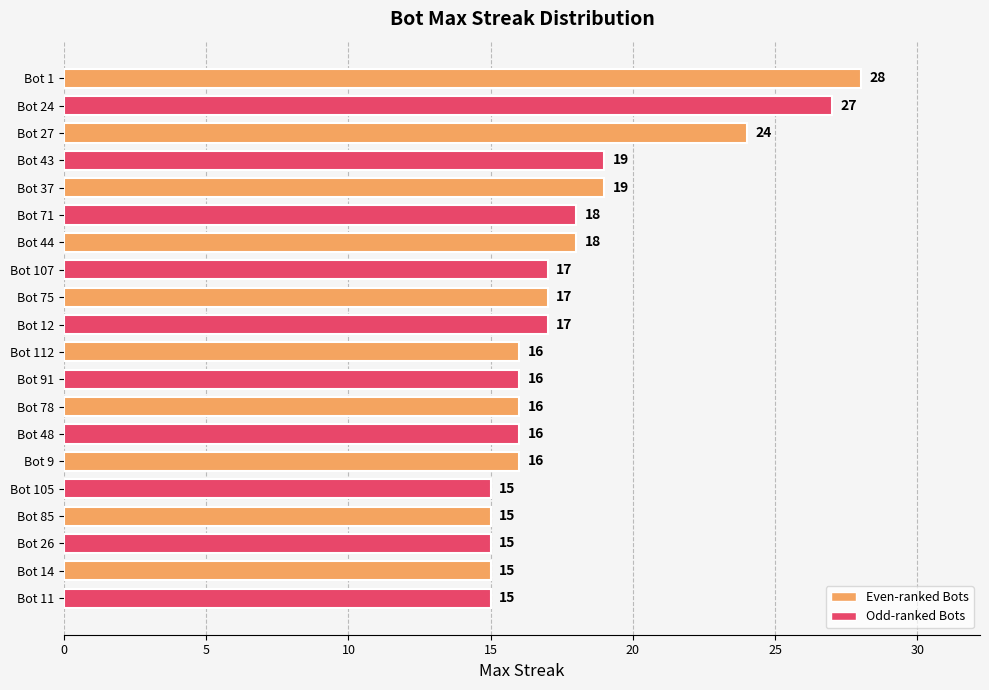

Reading bottom to top, what are all the values shown in this chart?

Bot 11=15	Bot 14=15	Bot 26=15	Bot 85=15	Bot 105=15	Bot 9=16	Bot 48=16	Bot 78=16	Bot 91=16	Bot 112=16	Bot 12=17	Bot 75=17	Bot 107=17	Bot 44=18	Bot 71=18	Bot 37=19	Bot 43=19	Bot 27=24	Bot 24=27	Bot 1=28